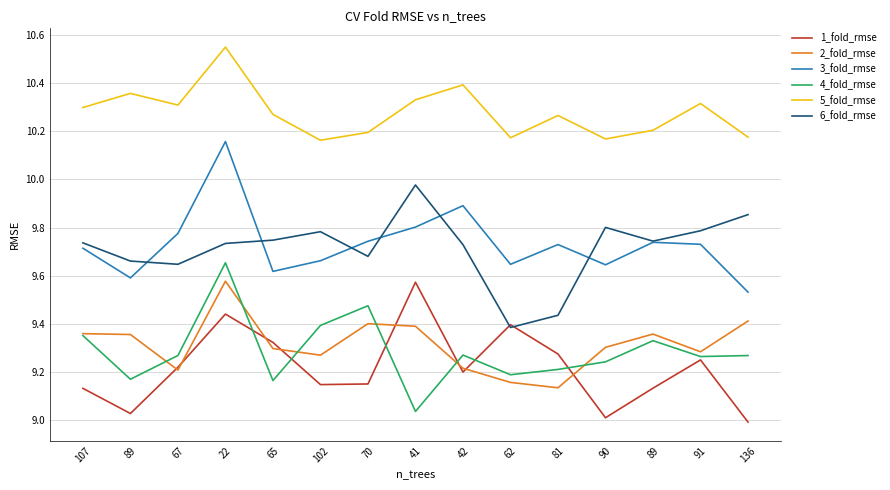

Reading left to right, what are all the values shown in this chart?

1_fold_rmse: 9.1	9.0	9.2	9.4	9.3	9.1	9.2	9.6	9.2	9.4	9.3	9.0	9.1	9.3	9.0
2_fold_rmse: 9.4	9.4	9.2	9.6	9.3	9.3	9.4	9.4	9.2	9.2	9.1	9.3	9.4	9.3	9.4
3_fold_rmse: 9.7	9.6	9.8	10.2	9.6	9.7	9.7	9.8	9.9	9.6	9.7	9.6	9.7	9.7	9.5
4_fold_rmse: 9.4	9.2	9.3	9.7	9.2	9.4	9.5	9.0	9.3	9.2	9.2	9.2	9.3	9.3	9.3
5_fold_rmse: 10.3	10.4	10.3	10.5	10.3	10.2	10.2	10.3	10.4	10.2	10.3	10.2	10.2	10.3	10.2
6_fold_rmse: 9.7	9.7	9.6	9.7	9.7	9.8	9.7	10.0	9.7	9.4	9.4	9.8	9.7	9.8	9.9